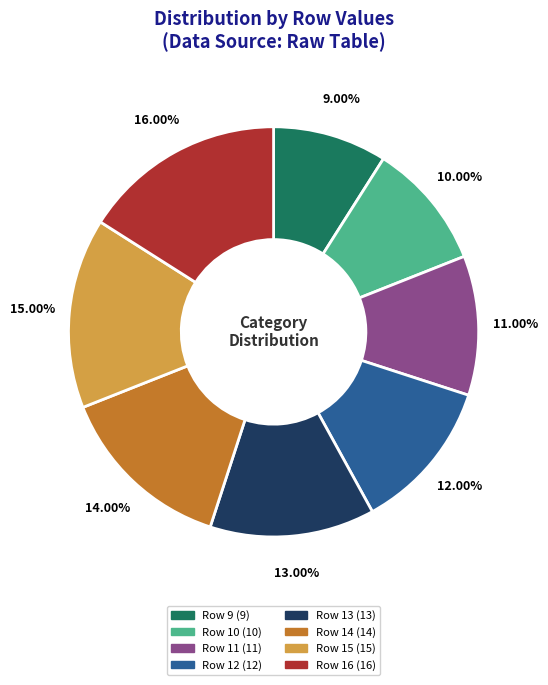

Is there any slice that represents more than half of the pie?

No